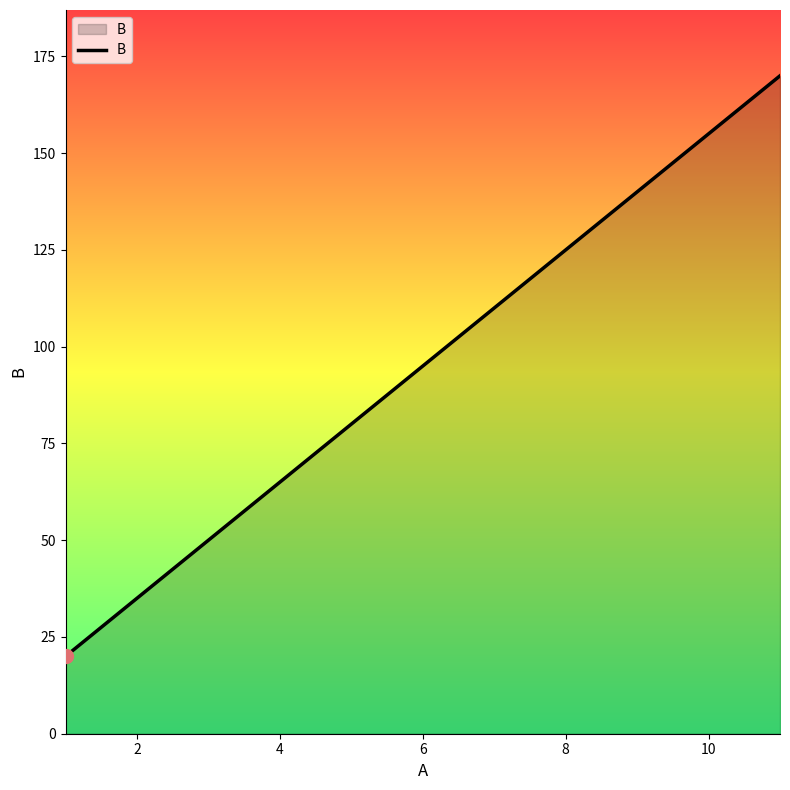

What is the smallest value displayed?

20